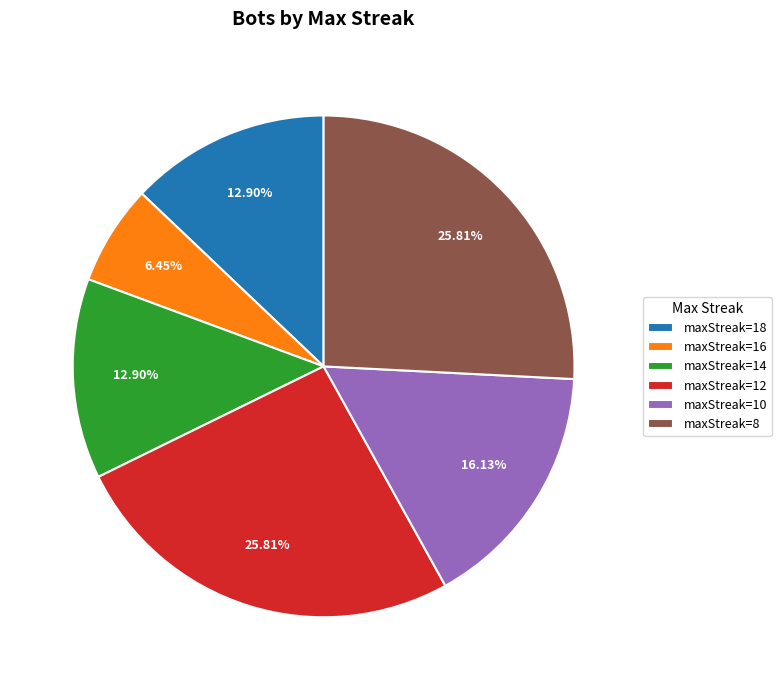

To the nearest percent, what is the average slice percentage?

17%